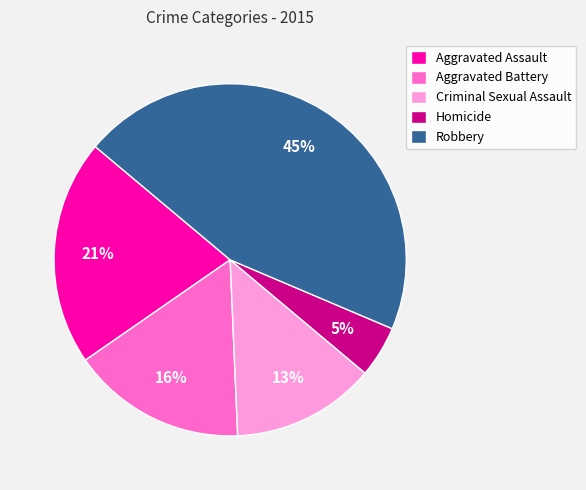

Which has a higher value, Aggravated Assault or Homicide?

Aggravated Assault